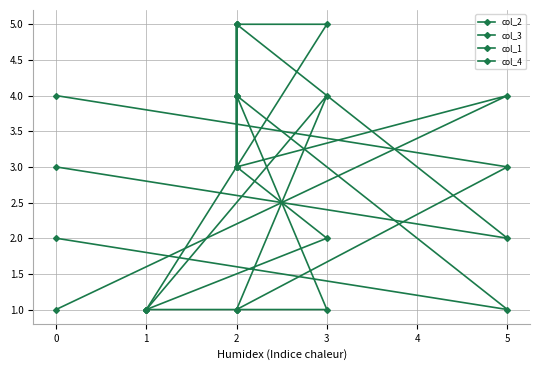

Which series has the largest range (max minus min)?

col_2